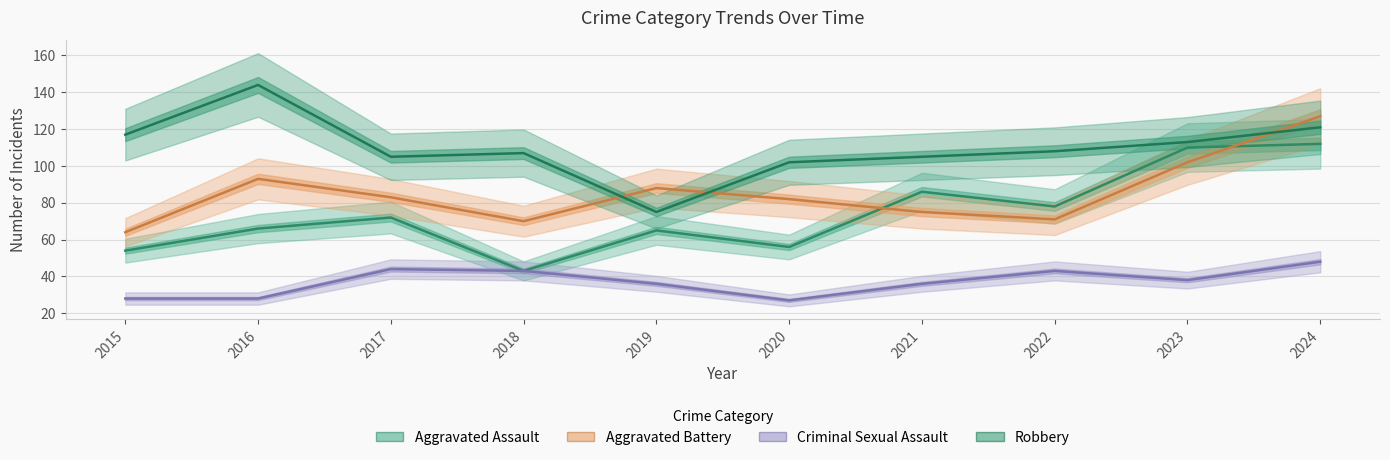

True or false: Criminal Sexual Assault and Aggravated Battery cross at least once.

False